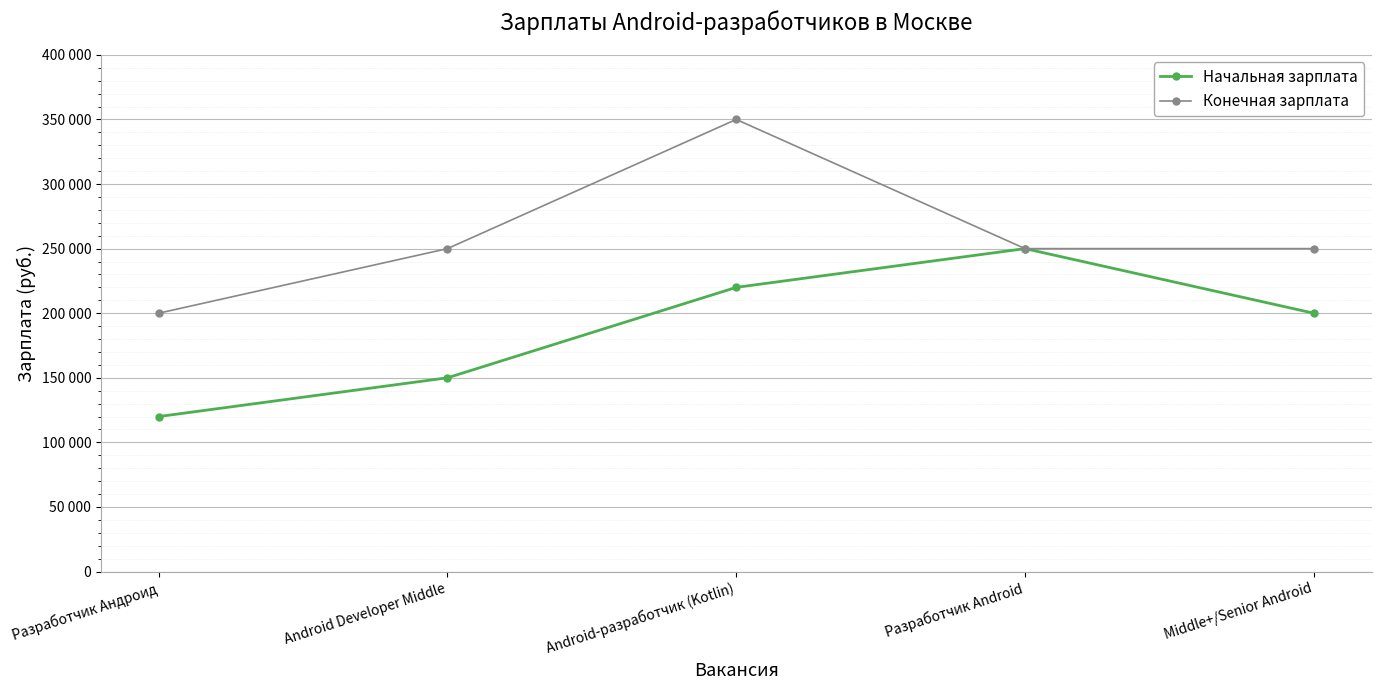

True or false: Начальная зарплата and Конечная зарплата cross at least once.

False